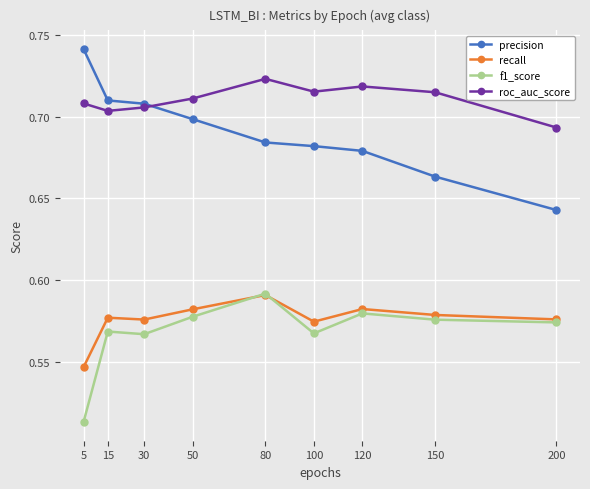

What is the total value across all series at 30?

2.6